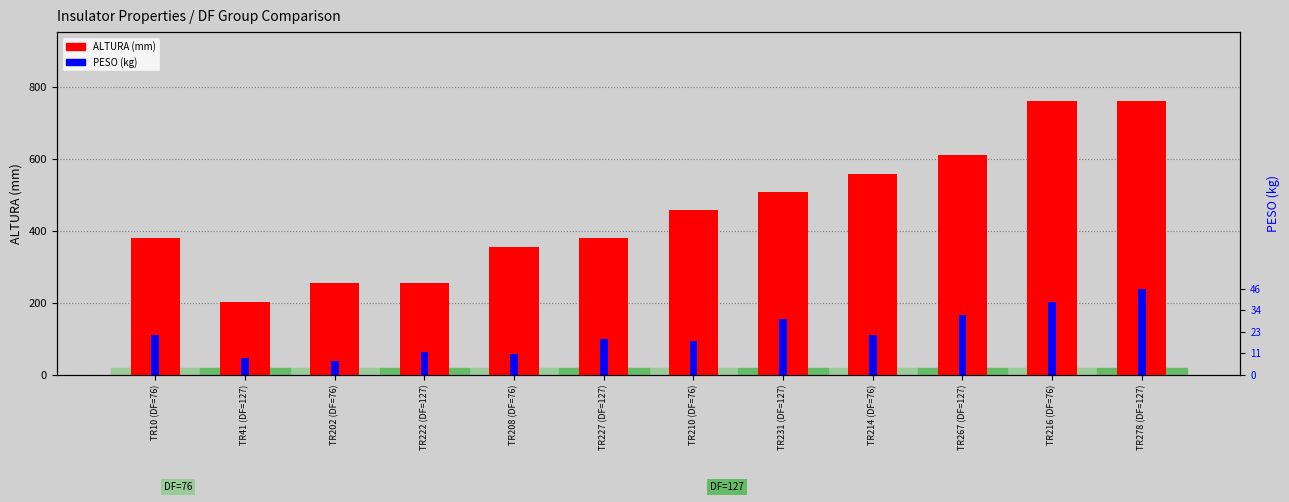

Is the value of ALTURA (mm) at TR10 (DF=76) greater than the value of PESO (kg) at TR278 (DF=127)?

Yes